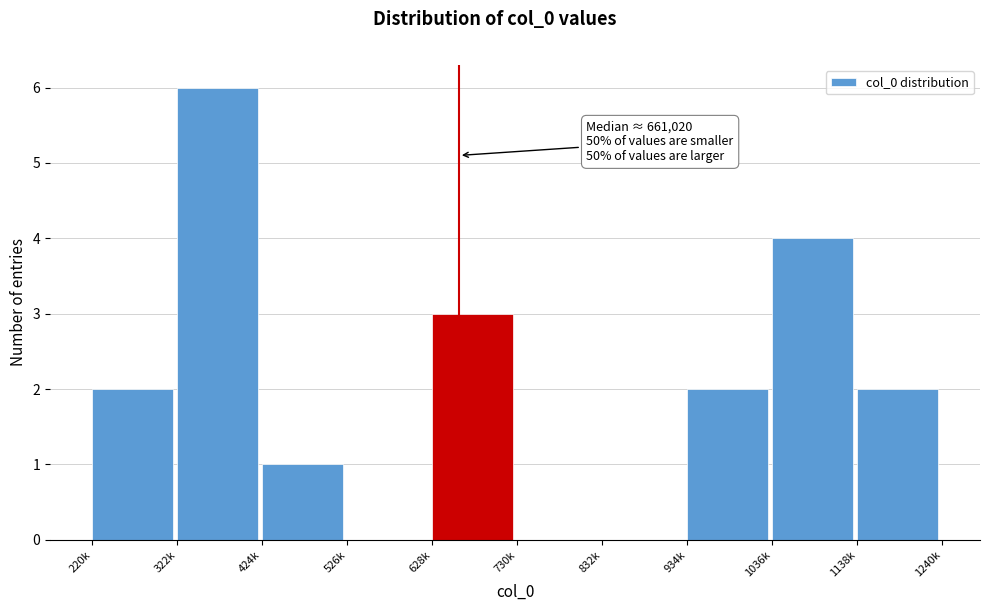

Reading left to right, what are all the values shown in this chart?

220k=2	322k=6	424k=1	526k=0	628k=3	730k=0	832k=0	934k=2	1036k=4	1138k=2